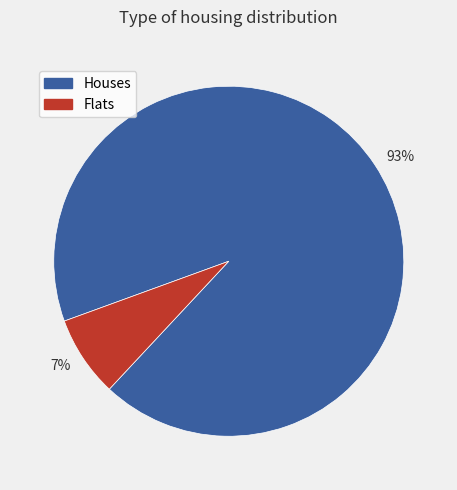

What is the smallest slice in the pie chart?

7%